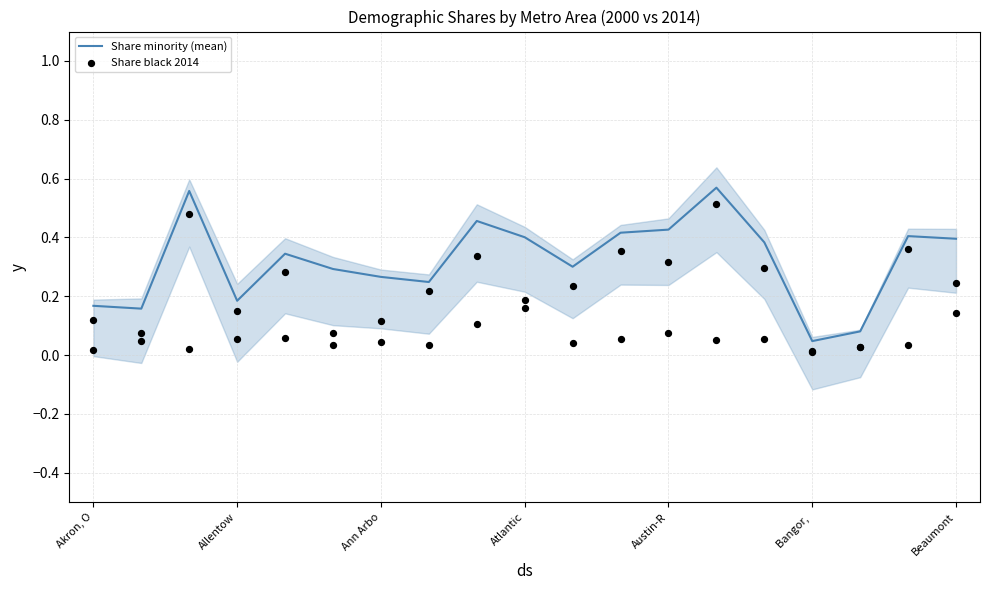

Is the value of Share minority (mean) at 17 greater than the value of Share black 2014 at Akron, O?

Yes